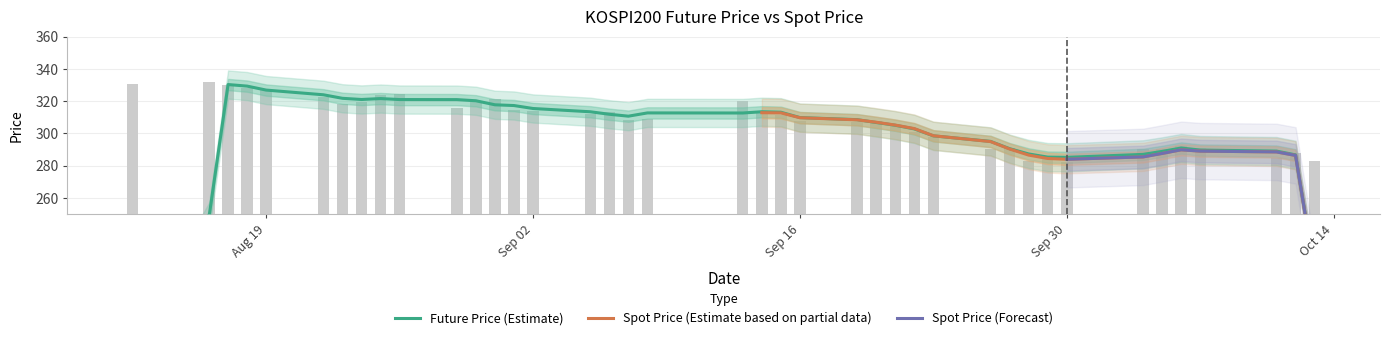

What is the difference between the maximum and minimum values?

49.6